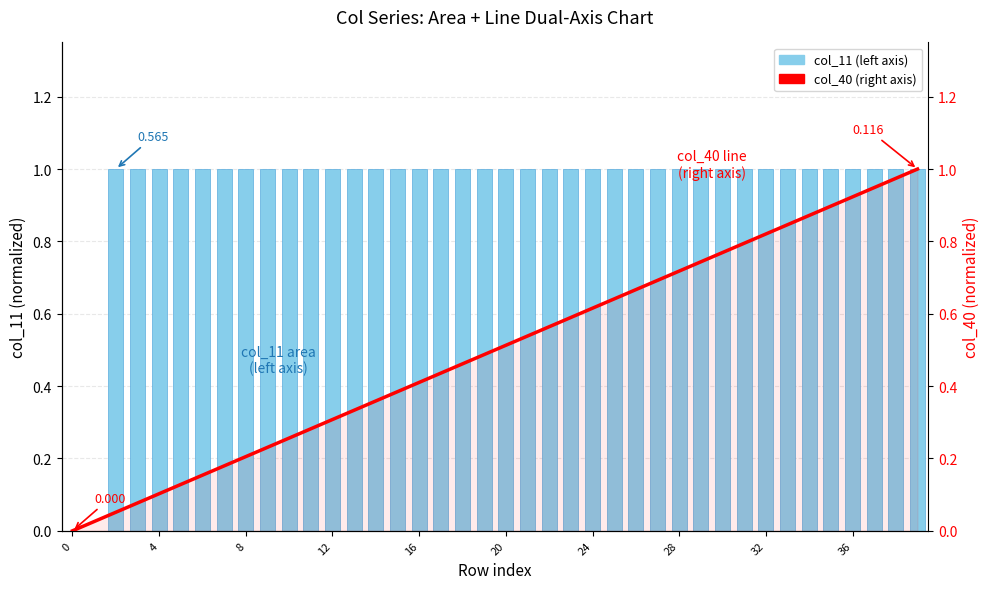

Is the value of col_11 (left axis) at 18 greater than the value of col_40 (right axis) at 38?

Yes